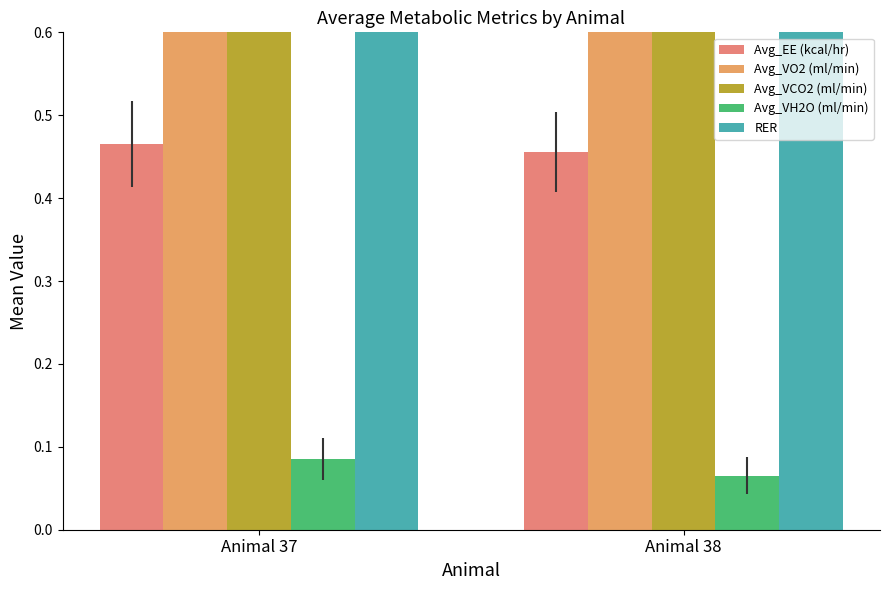

What is the value of the Avg_VH2O (ml/min) bar at the 2nd from the left?

0.1